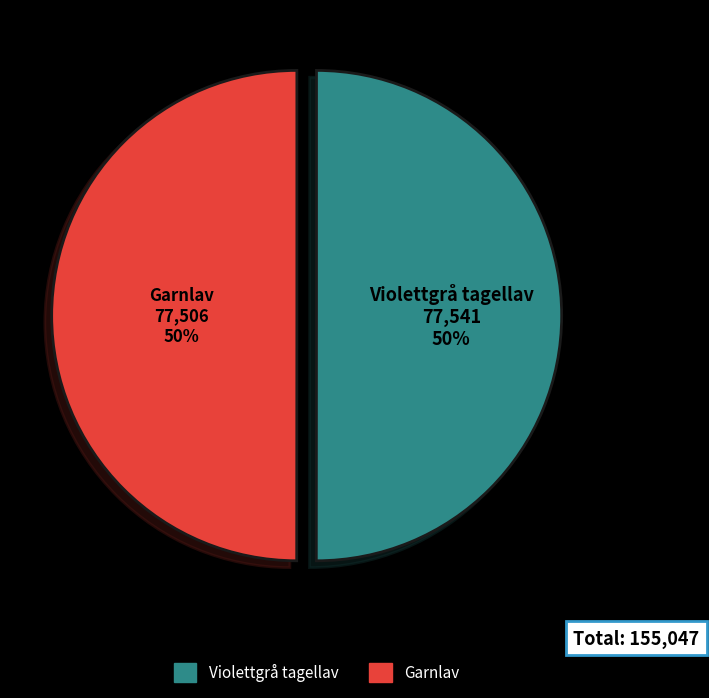

Is it true that Violettgrå tagellav is 50% of the pie?

True